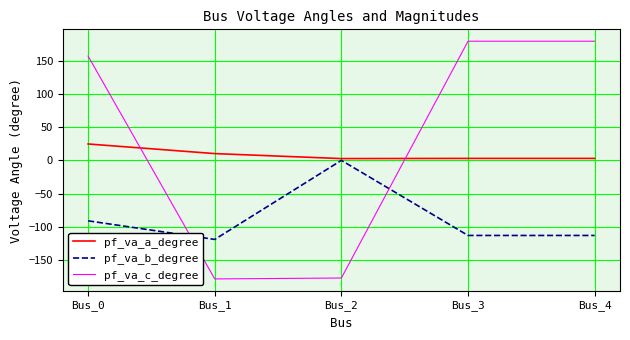

Read the pf_va_c_degree value at Bus_0.

157.2